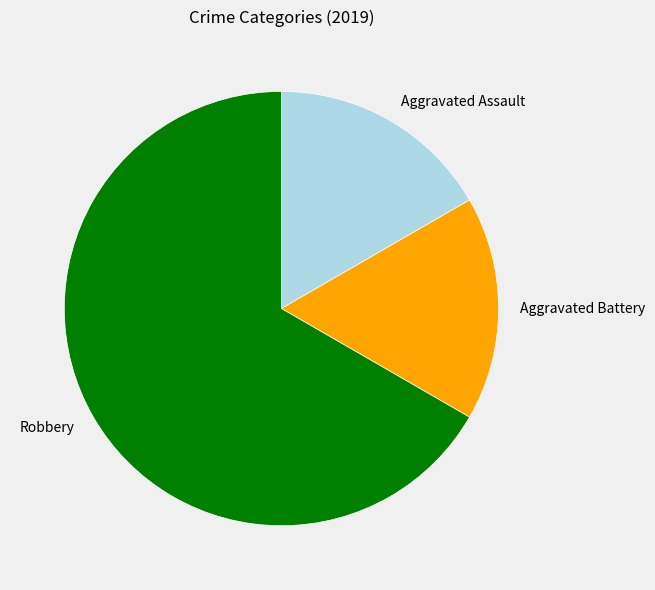

Is it true that Aggravated Battery is 26% of the pie?

False